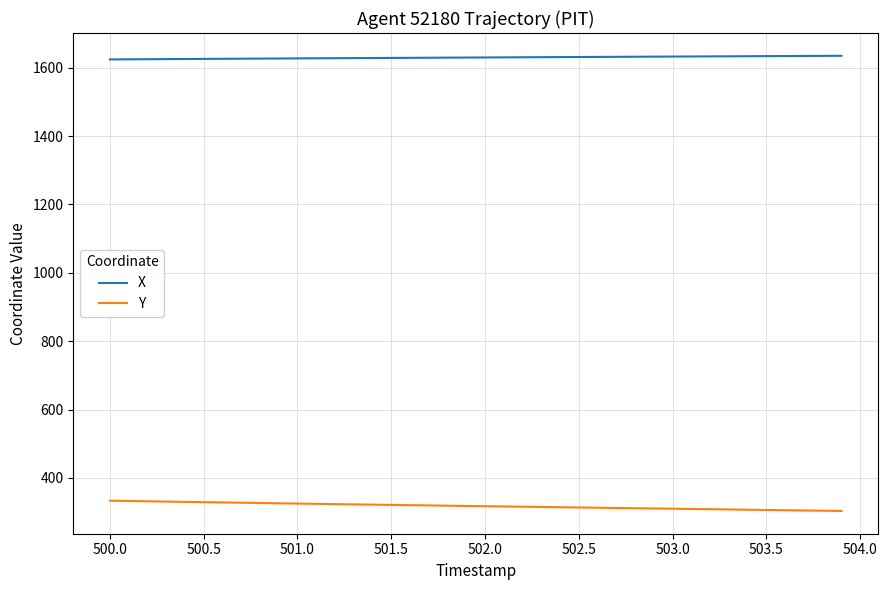

What is the minimum value for X?

1624.2